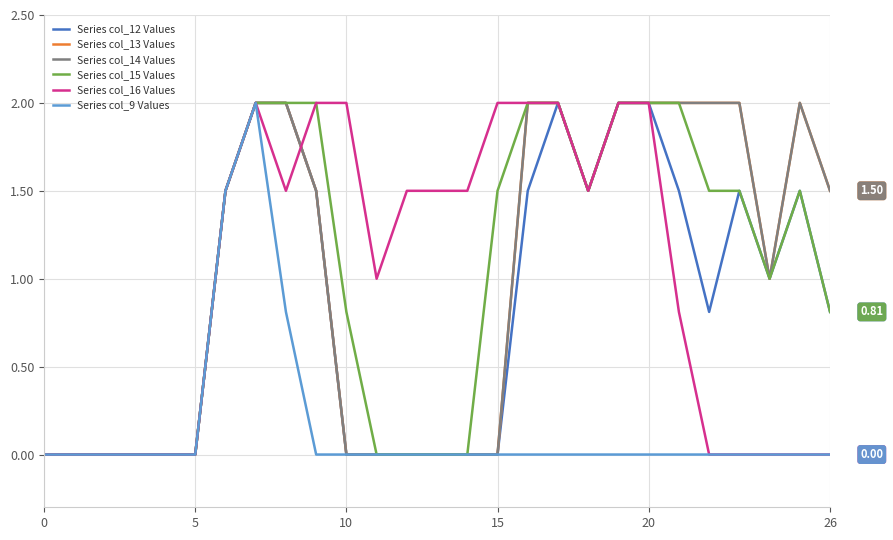

Does the chart have visible grid lines?

Yes